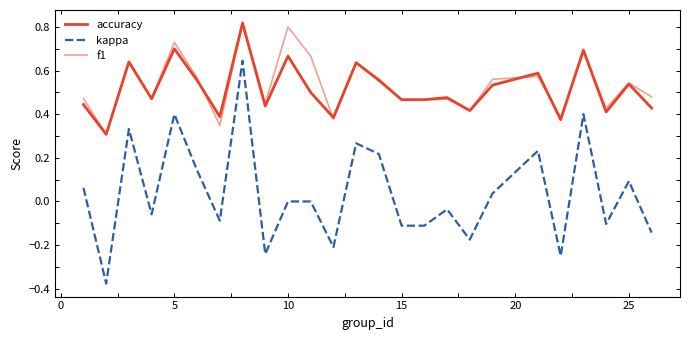

Does the chart display data point markers on the line(s)?

No